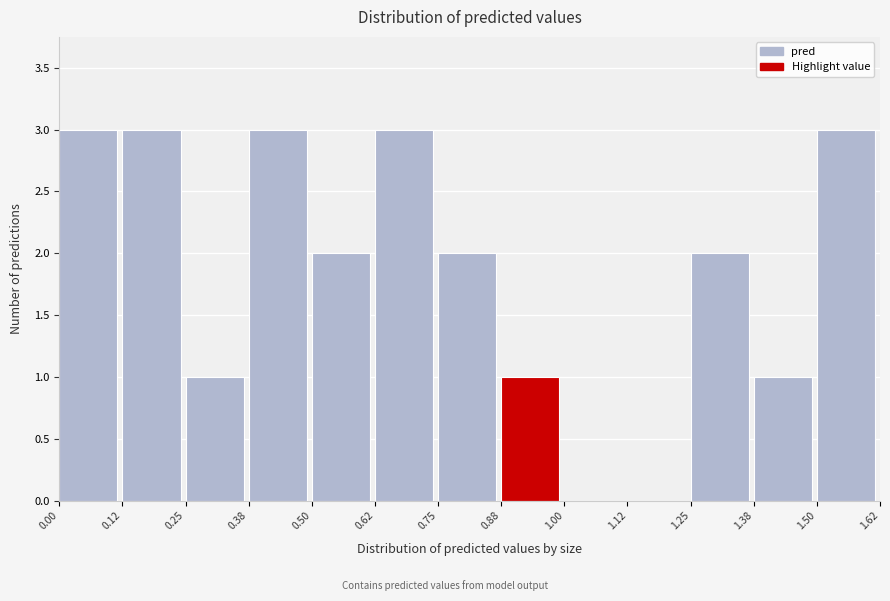

Reading left to right, list every bar in this chart as the range it spans on the x-axis followed by its height. The values are not printed on the chart, so give them approximately, as read against the axis.

0.00 to 0.12: 3
0.12 to 0.25: 3
0.25 to 0.38: 1
0.38 to 0.50: 3
0.50 to 0.62: 2
0.62 to 0.75: 3
0.75 to 0.88: 2
0.88 to 1.00: 1
1.00 to 1.12: 0
1.12 to 1.25: 0
1.25 to 1.38: 2
1.38 to 1.50: 1
1.50 to 1.62: 3